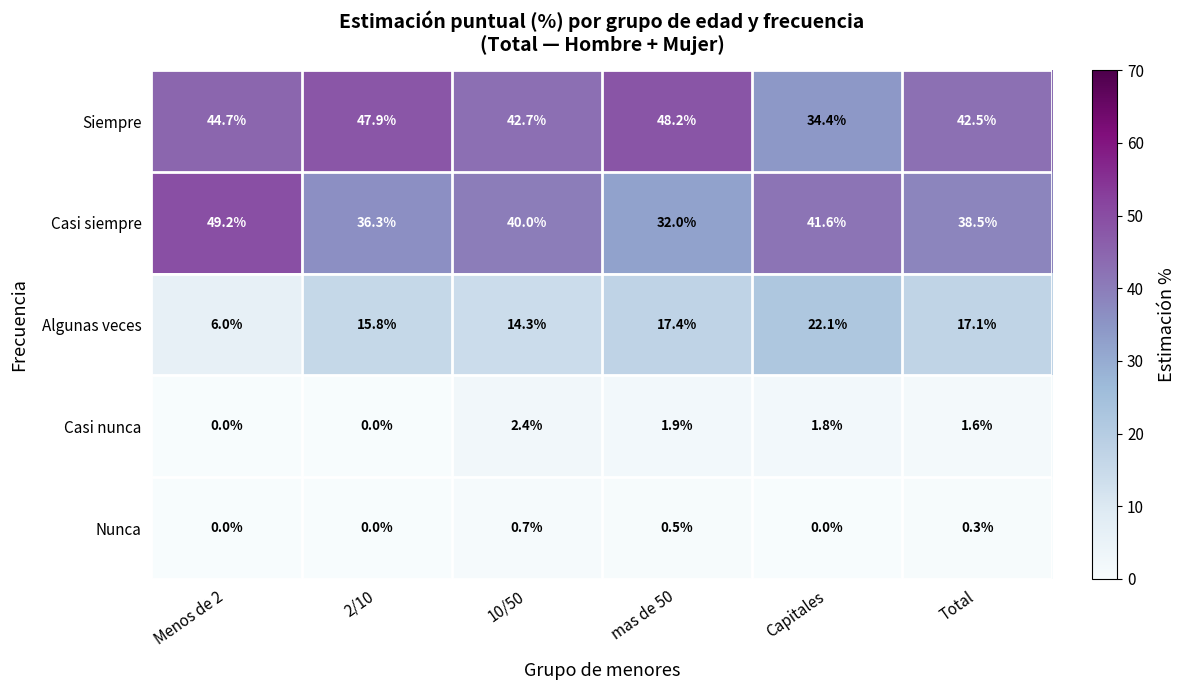

How many categories are shown in the chart?

6